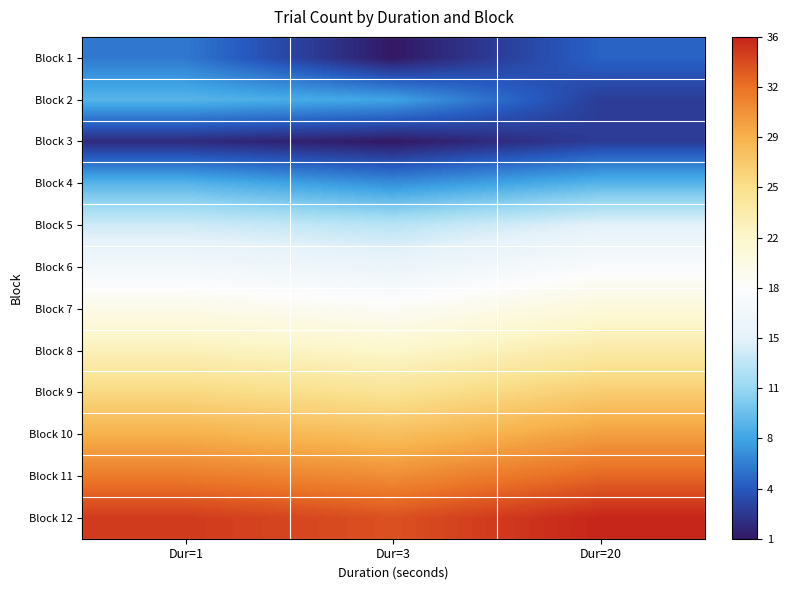

Reading left to right, extract all data points from this chart.

Block 1: Dur=1=6	Dur=3=1	Dur=20=5
Block 2: Dur=1=9	Dur=3=8	Dur=20=3
Block 3: Dur=1=2	Dur=3=1	Dur=20=3
Block 4: Dur=1=9	Dur=3=7	Dur=20=9
Block 5: Dur=1=14	Dur=3=13	Dur=20=15
Block 6: Dur=1=17	Dur=3=16	Dur=20=18
Block 7: Dur=1=20	Dur=3=19	Dur=20=21
Block 8: Dur=1=23	Dur=3=22	Dur=20=24
Block 9: Dur=1=26	Dur=3=25	Dur=20=27
Block 10: Dur=1=29	Dur=3=28	Dur=20=30
Block 11: Dur=1=32	Dur=3=31	Dur=20=33
Block 12: Dur=1=35	Dur=3=34	Dur=20=36